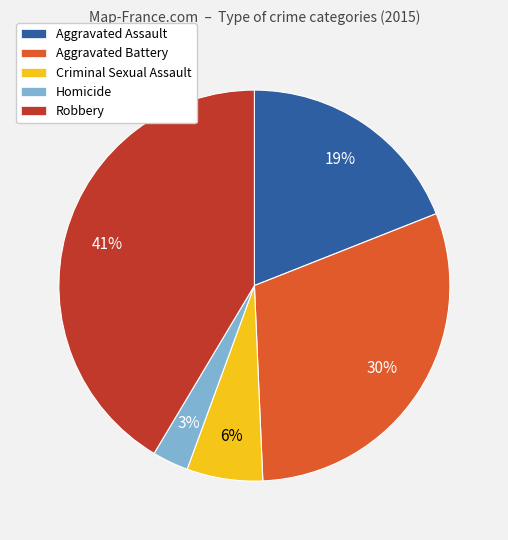

To the nearest percent, what percentage of the pie is Aggravated Assault?

19%